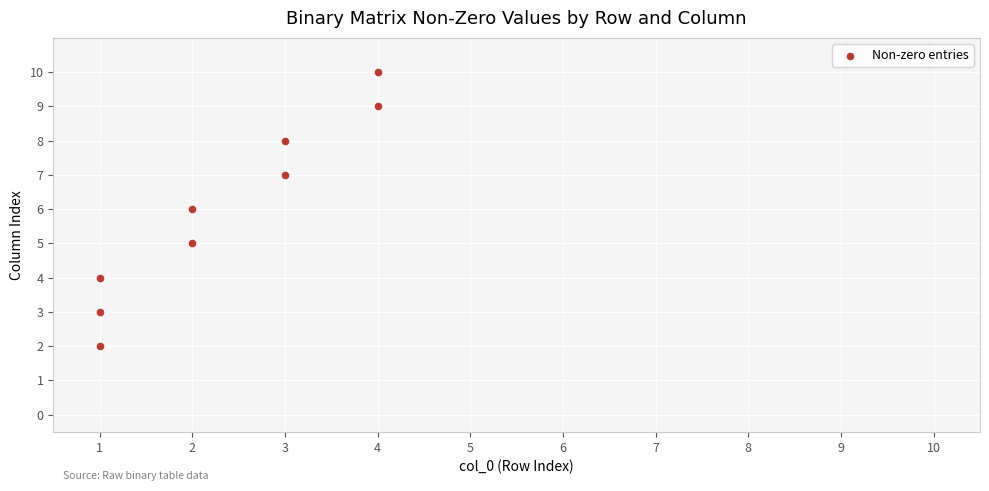

What is the range of X values (max minus min)?

3